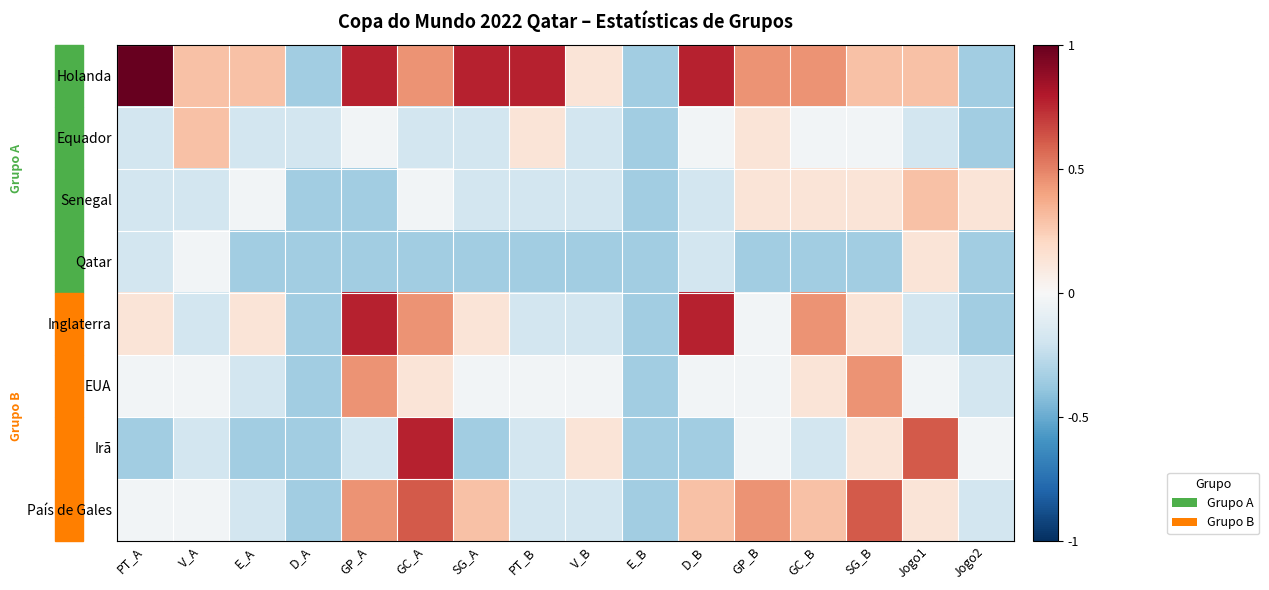

How many categories are shown in the chart?

16